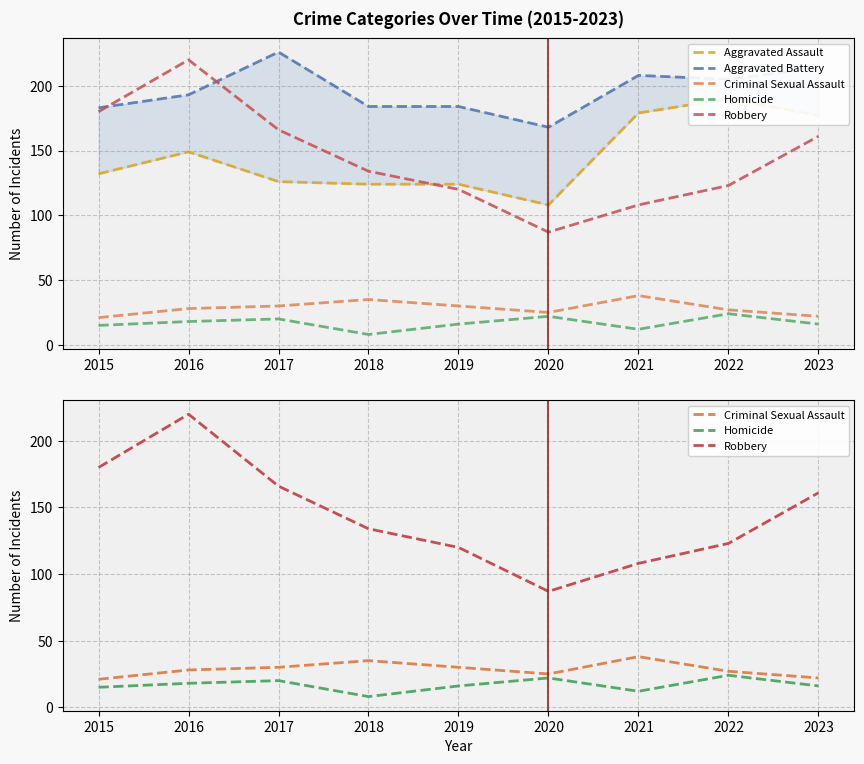

What is the difference between the maximum and second lowest values in the Aggravated Battery series?

43